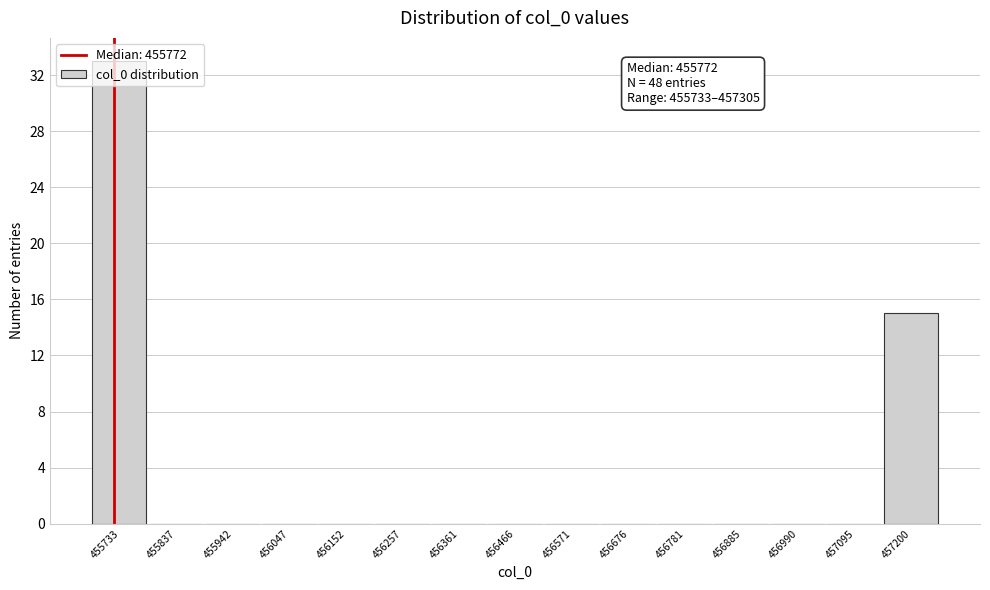

Which has a higher value, 457200 or 456152?

457200